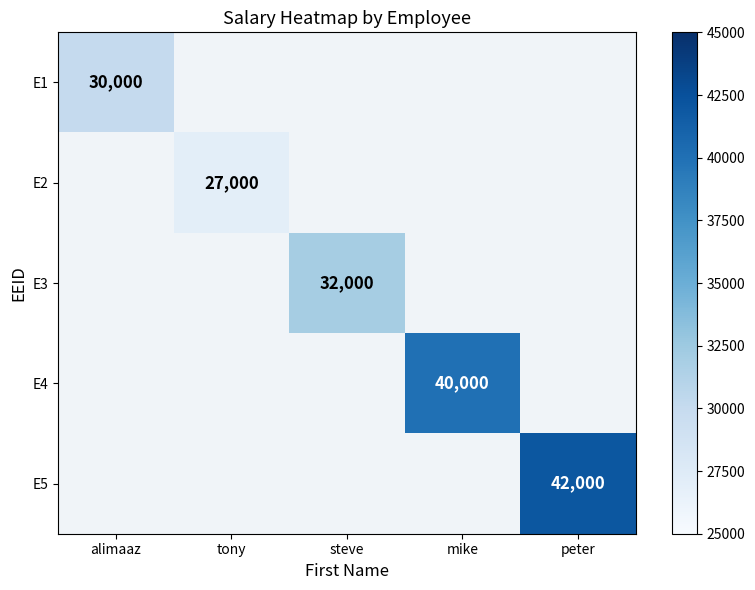

List the series in order of their peak value, highest first.

E5, E4, E3, E1, E2